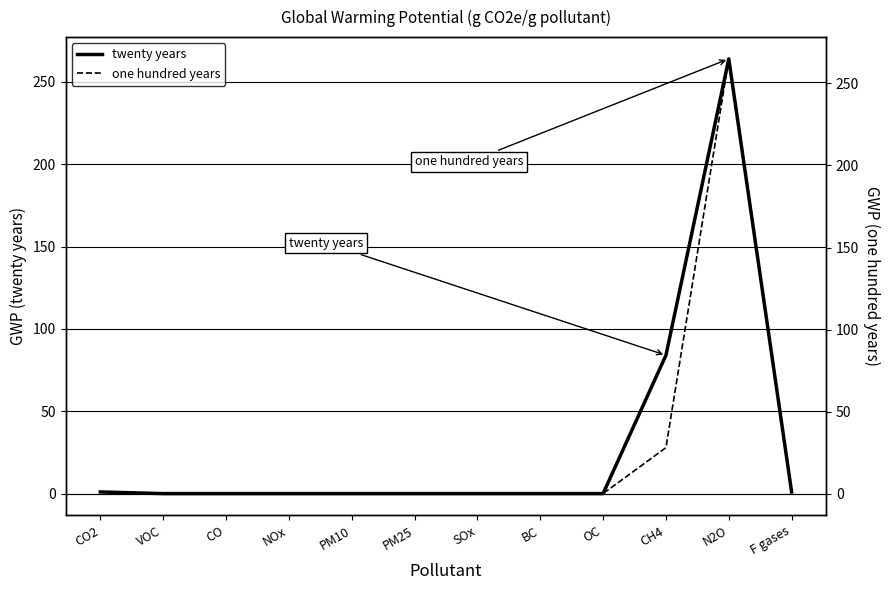

What is the label of the 2nd point from the right?

N2O